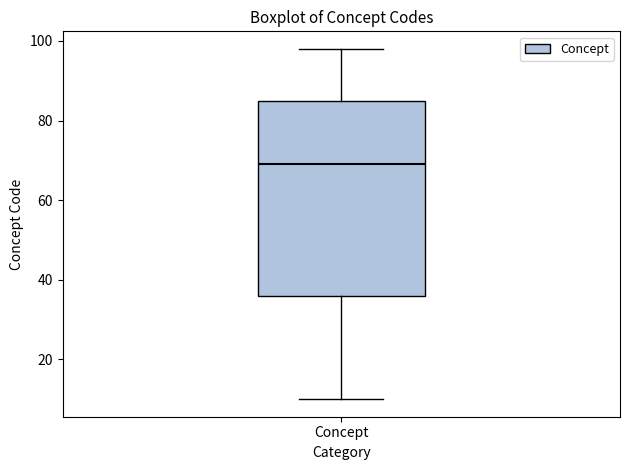

Read this box plot against the y-axis: the position of the median line, the range covered by the box, and the ends of both whiskers. The values are not printed on the chart, so give them approximately, as read against the axis.

median 70, box 36 to 86, whiskers 10 to 98